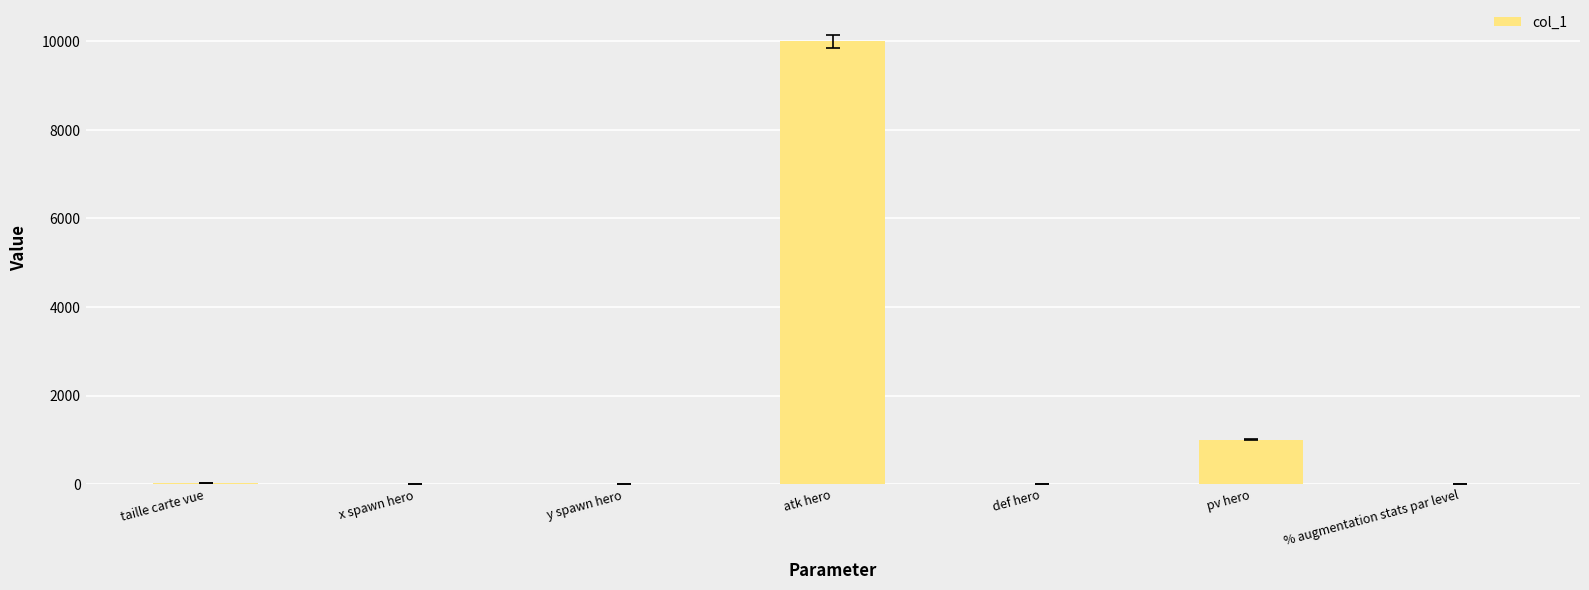

What is the greatest value displayed?

10000